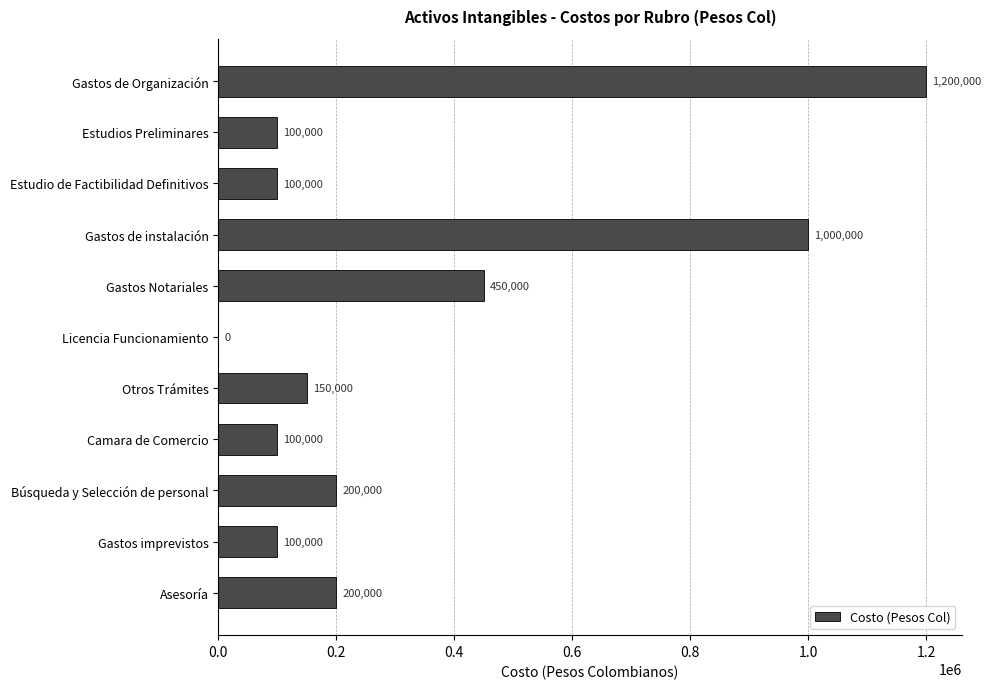

Is it true that the value at Asesoría is 200000?

True